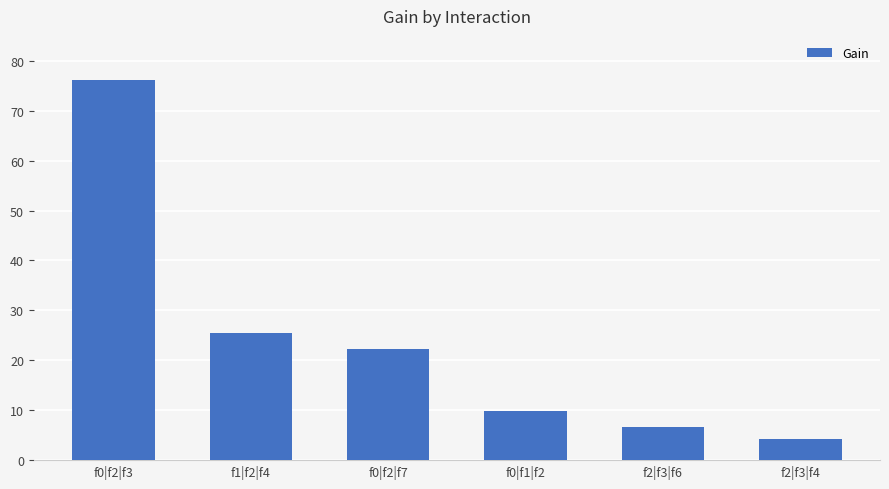

Which has a higher value, f2|f3|f4 or f0|f1|f2?

f0|f1|f2